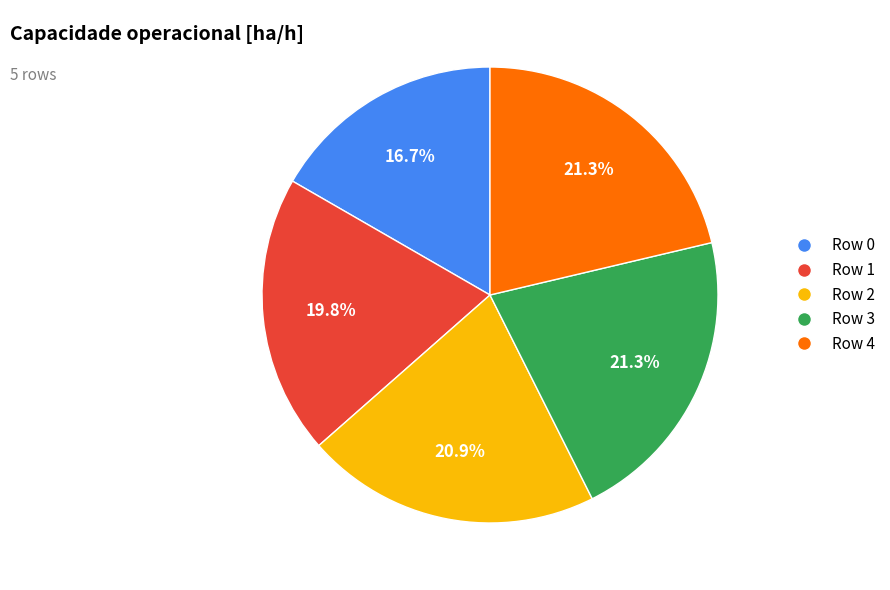

How many slices are in this pie chart?

5